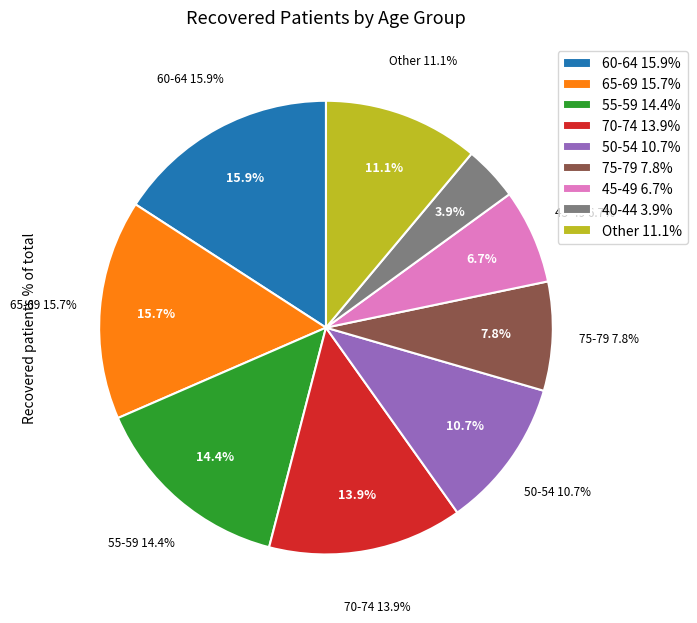

Combined, do <20 and >90 account for over 50%?

No